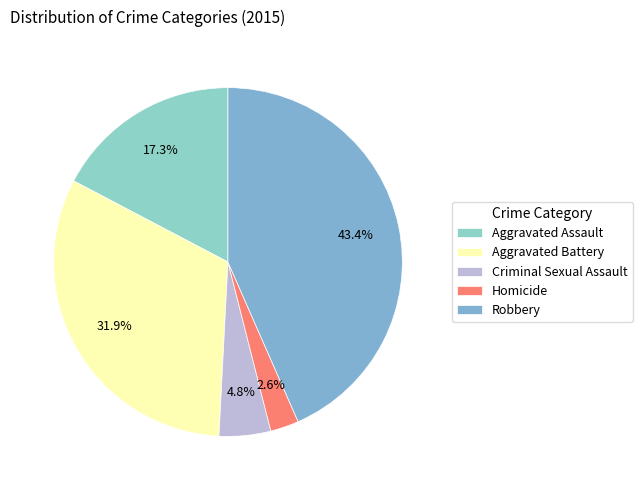

How much of the chart is everything except Aggravated Battery?

68.1%